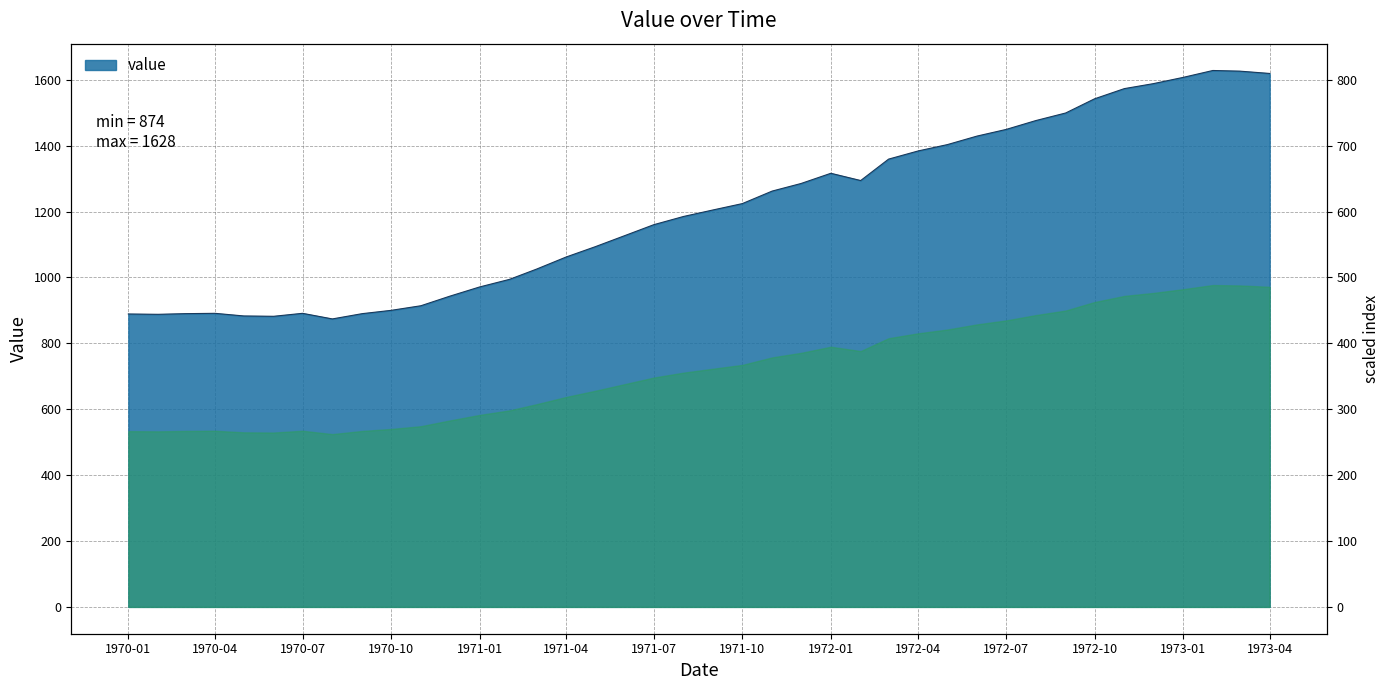

What is the approximate value at 1972-03-01, to the nearest 50?

1350